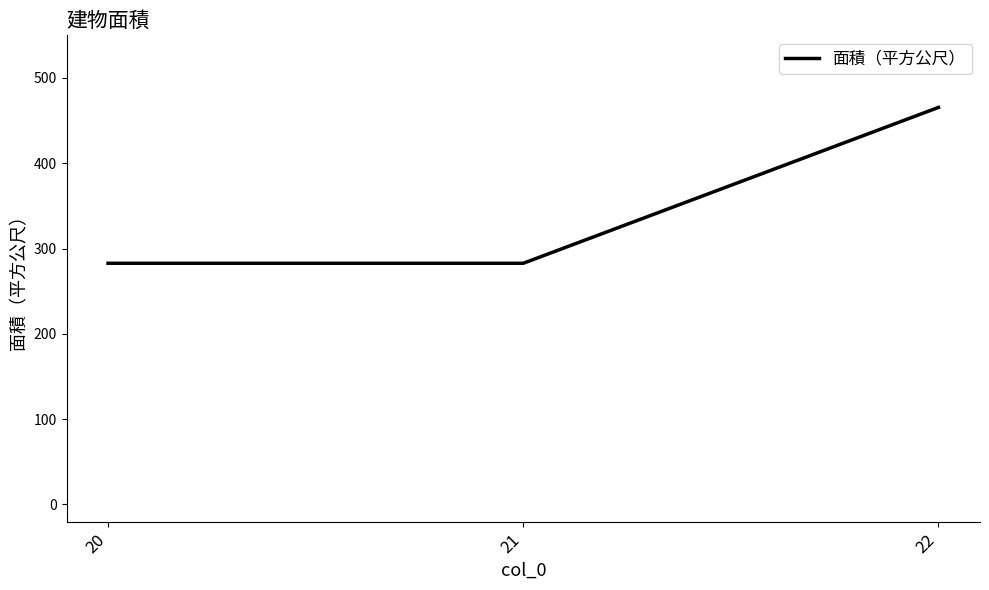

What is the difference between the maximum and minimum values?

182.7